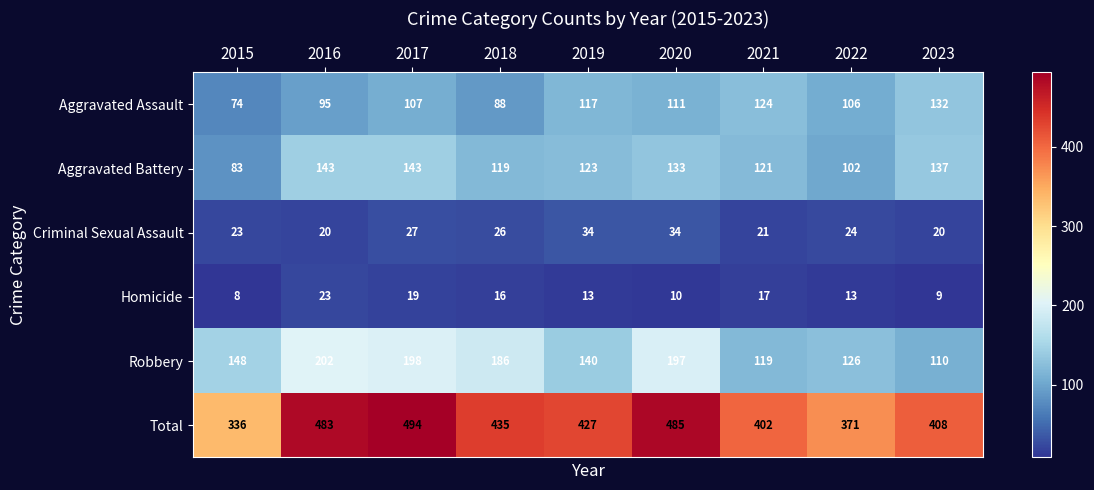

What is the difference between the Aggravated Battery values at 2018 and 2015?

36